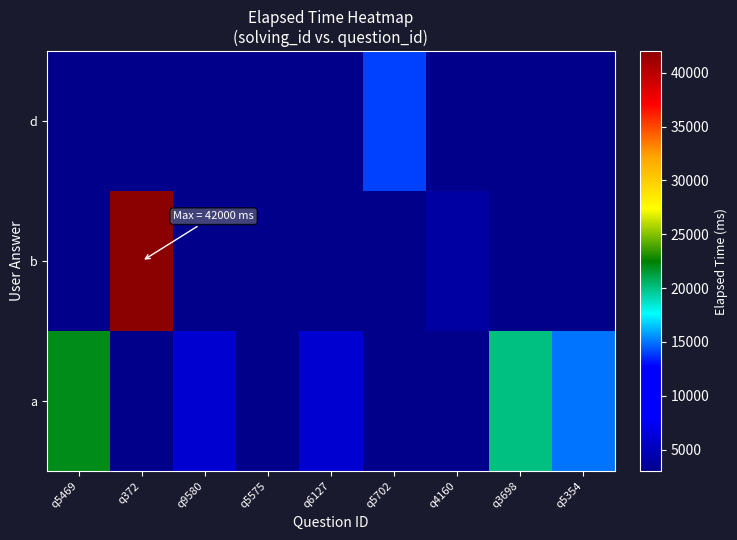

How many data points does each series have?

9